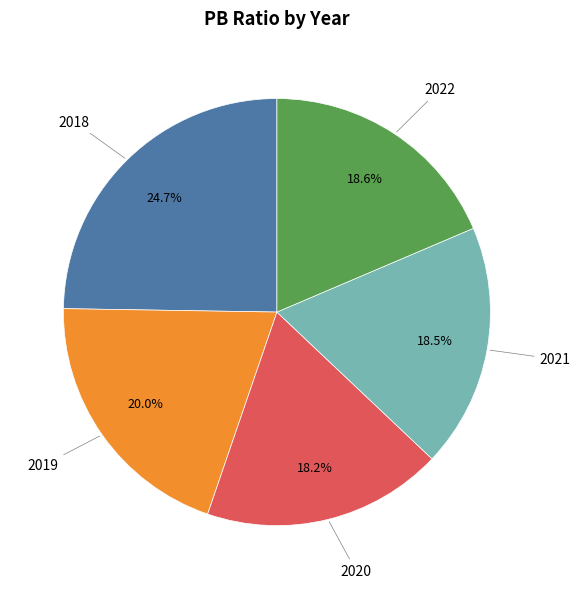

What is the largest slice in the pie chart?

2018